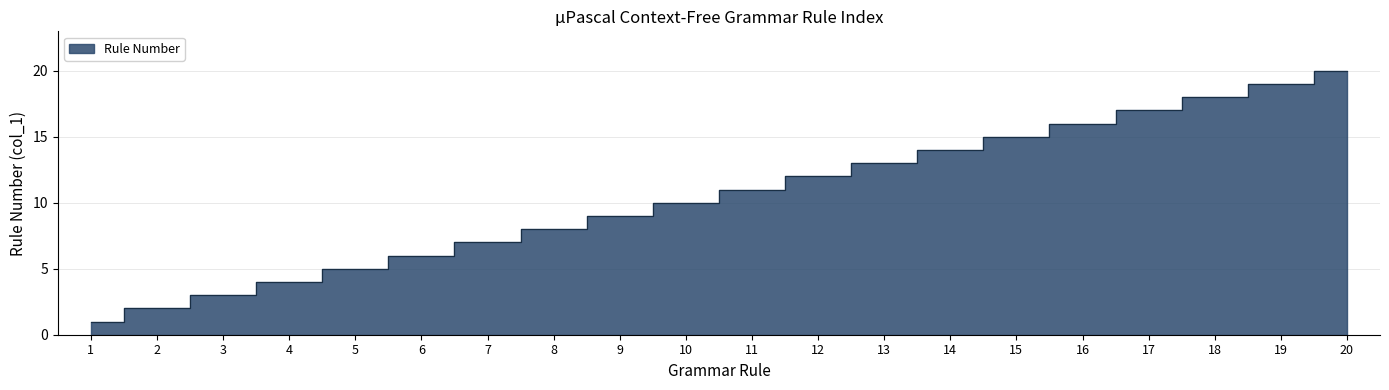

Rank the categories by value from lowest to highest.

1, 2, 3, 4, 5, 6, 7, 8, 9, 10, 11, 12, 13, 14, 15, 16, 17, 18, 19, 20